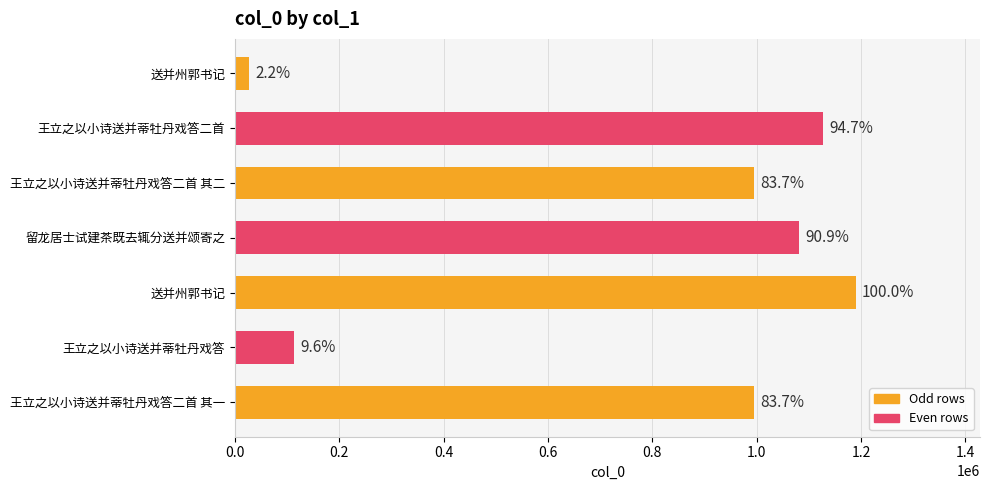

Does the chart contain any negative values?

No